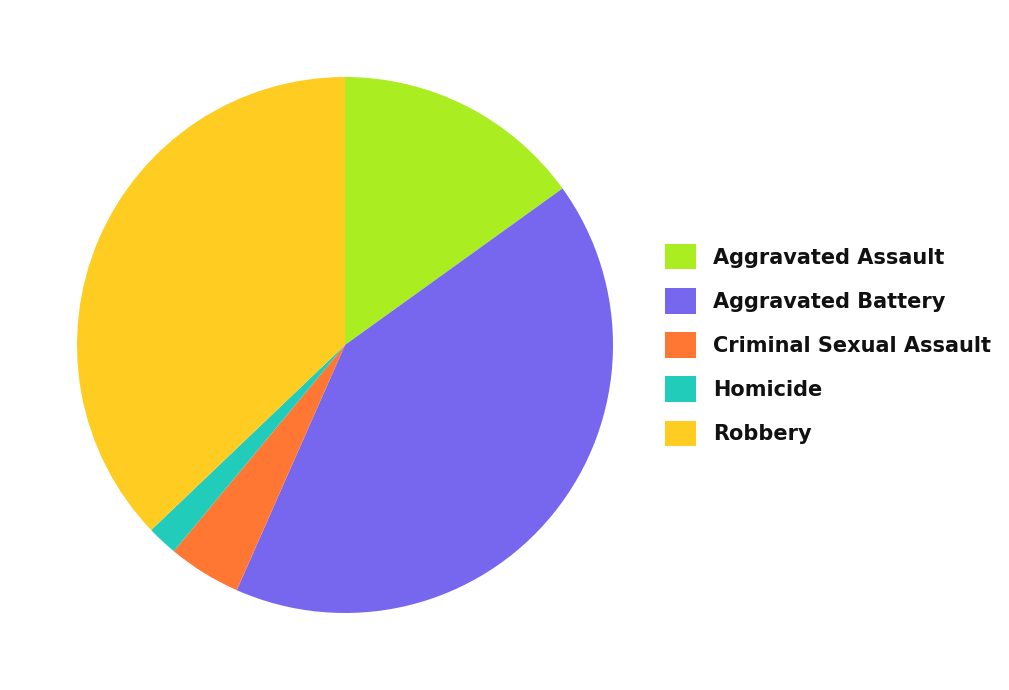

Combined, do Aggravated Assault and Criminal Sexual Assault account for over 50%?

No